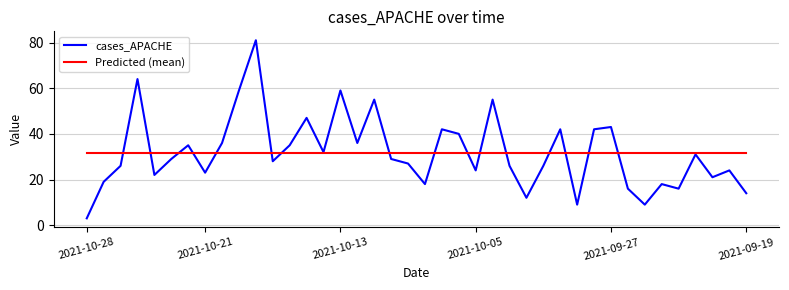

At how many categories does at least one series exceed 62?

2